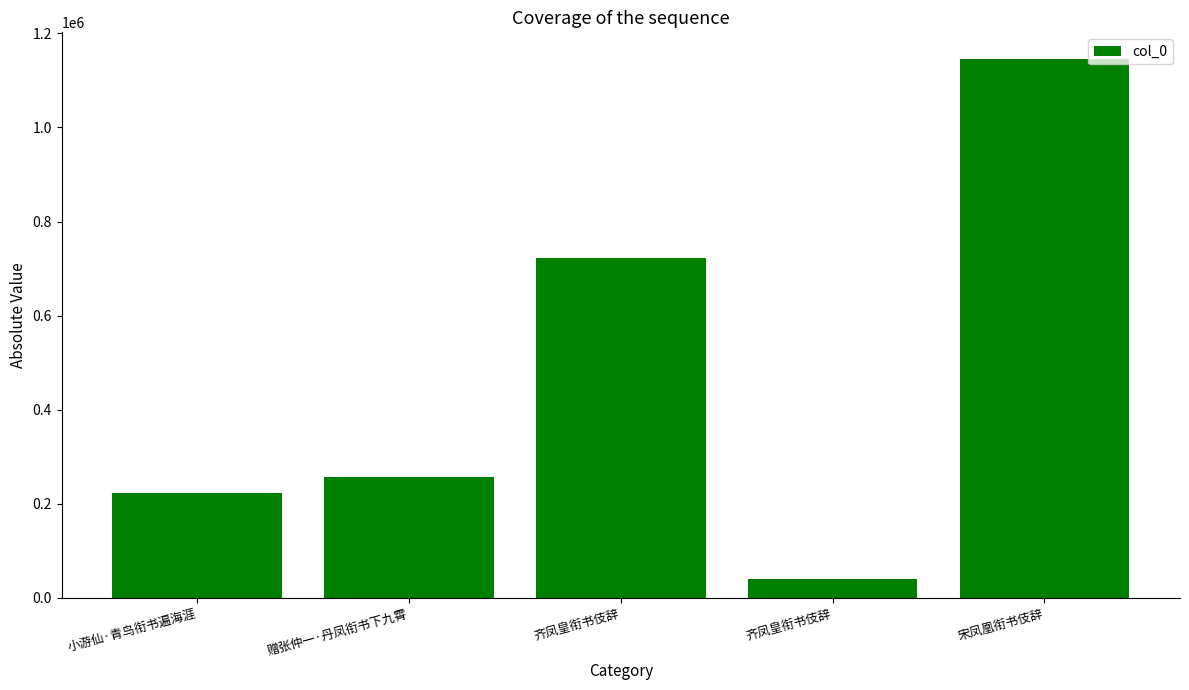

At which label is the value closest to 592947?

齐凤皇衔书伎辞